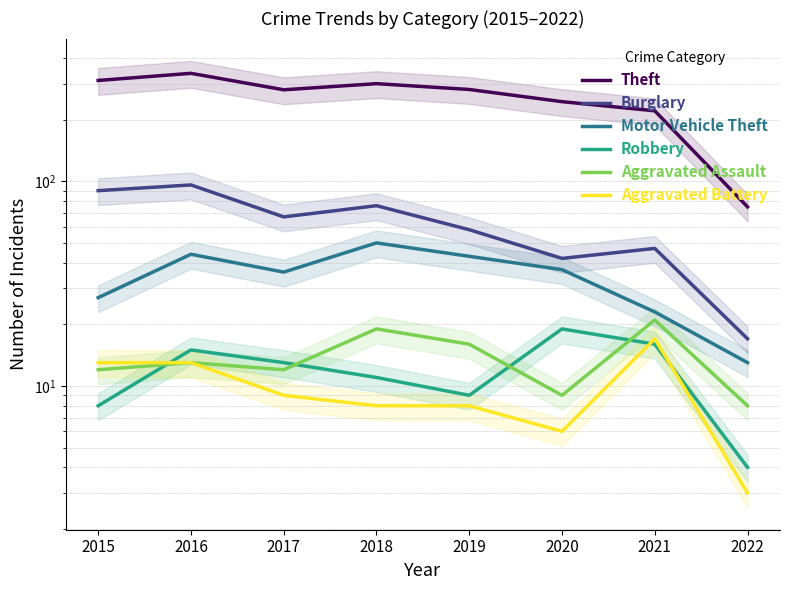

At which label is Robbery closest to 11?

2018